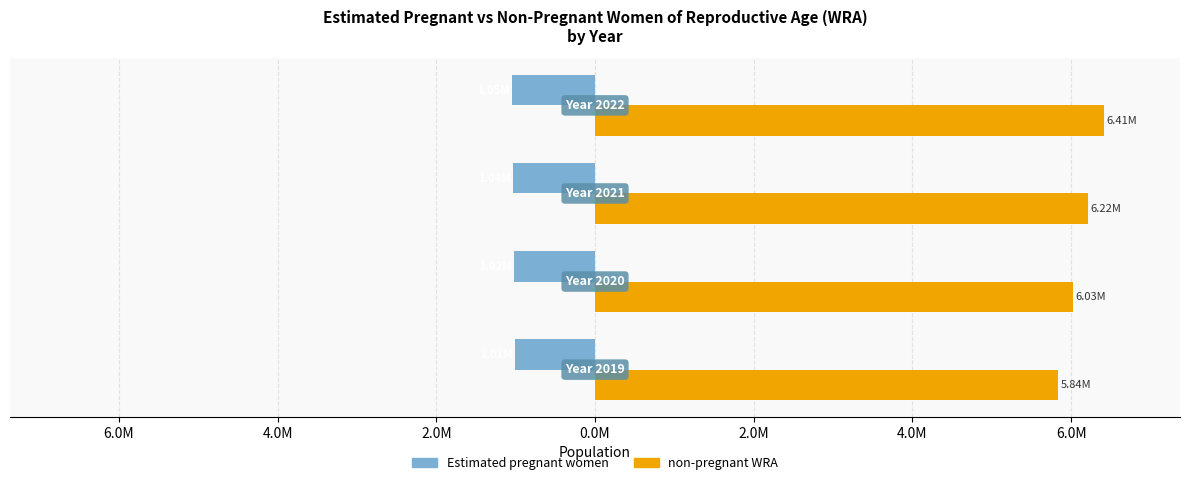

List the series in order of their overall mean, highest first.

non-pregnant WRA, Estimated pregnant women